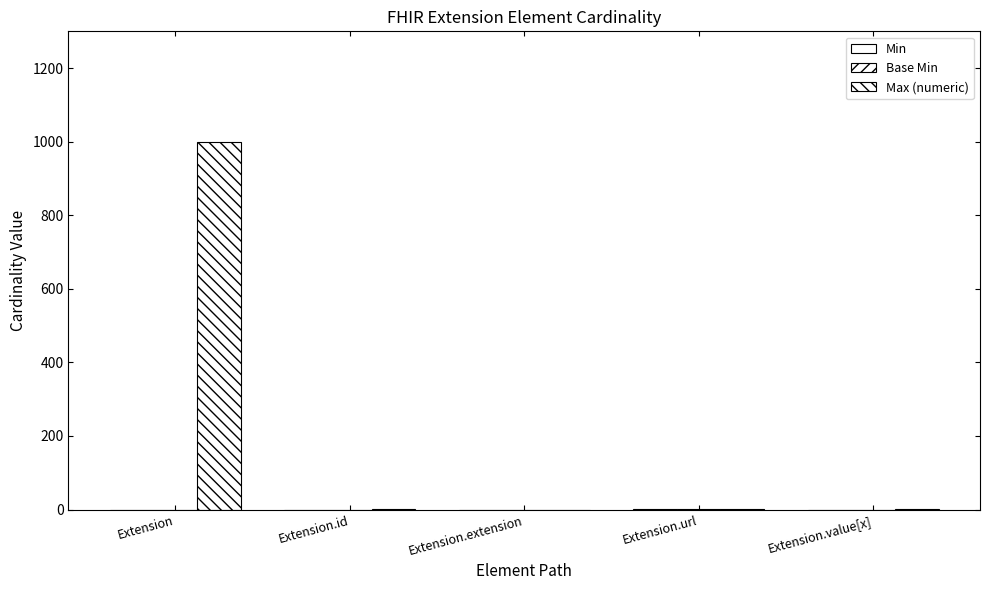

What position from the right is Extension?

5